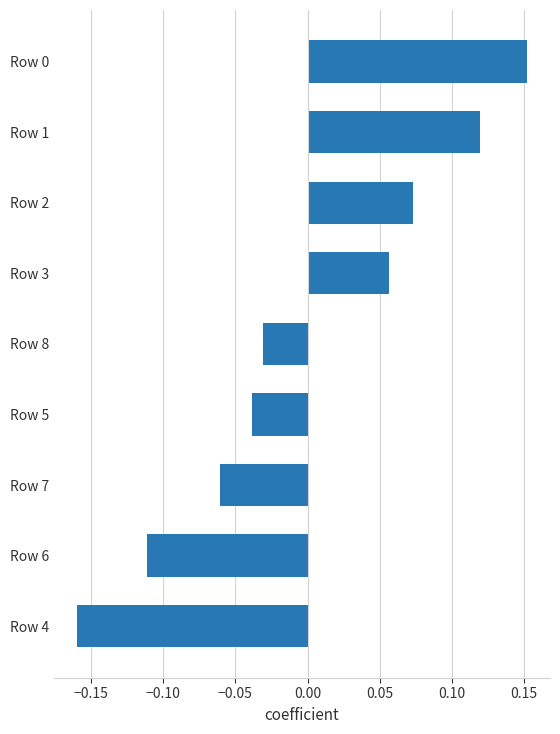

How many values are above zero?

4